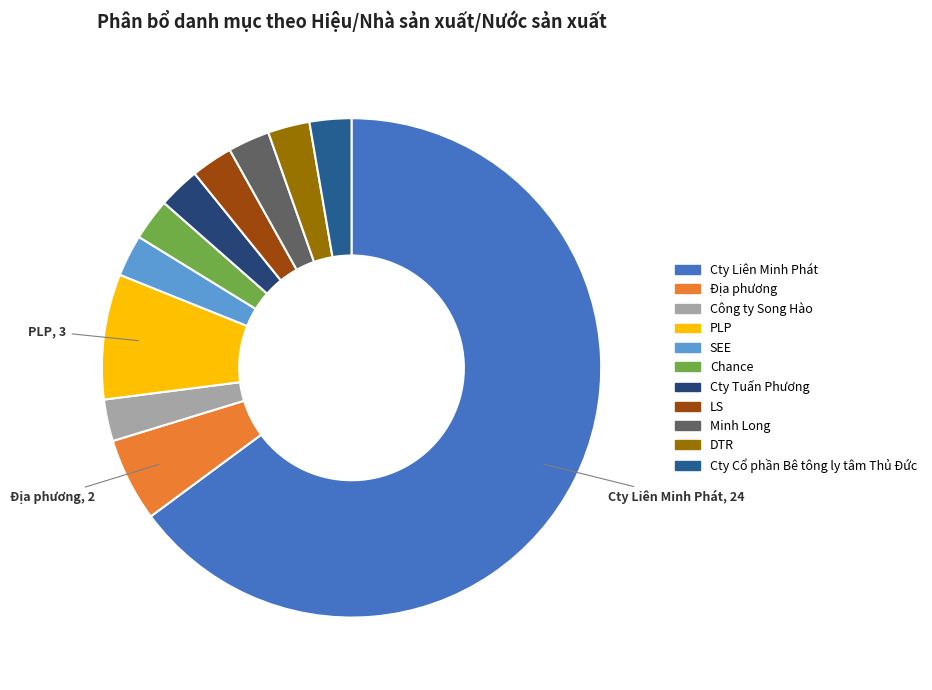

To the nearest percent, what is the combined percentage of Địa phương and Chance?

8%